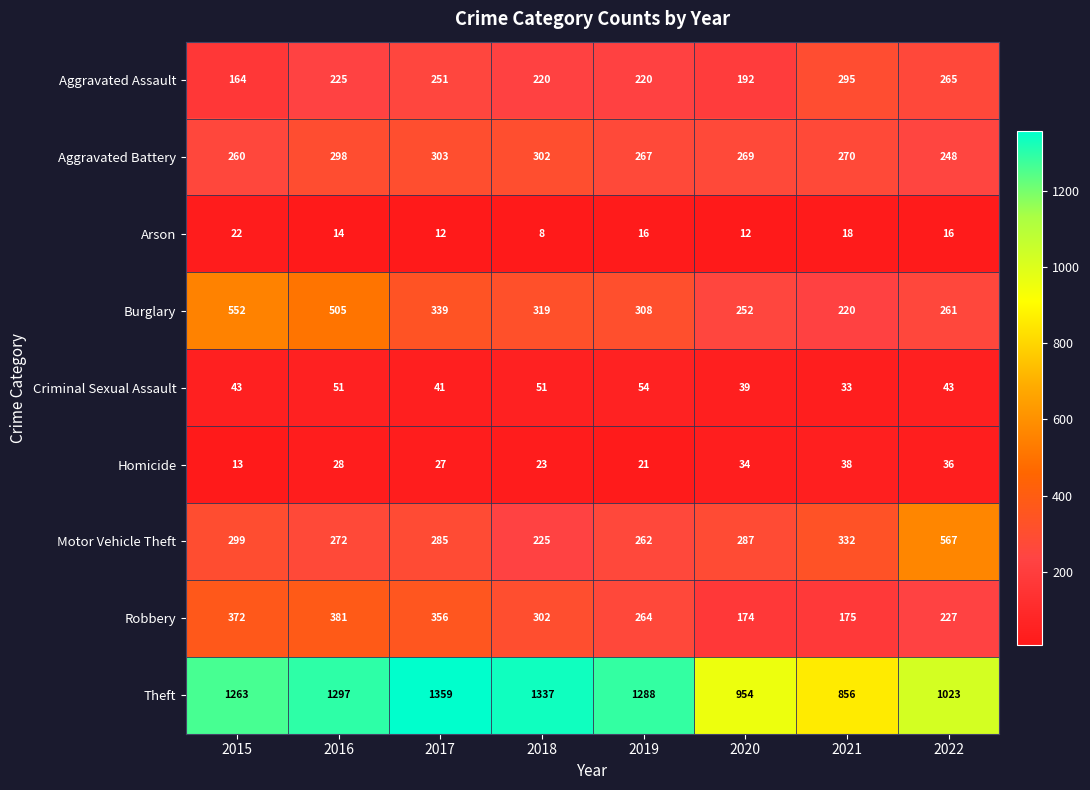

What is the maximum value shown in the chart?

1359